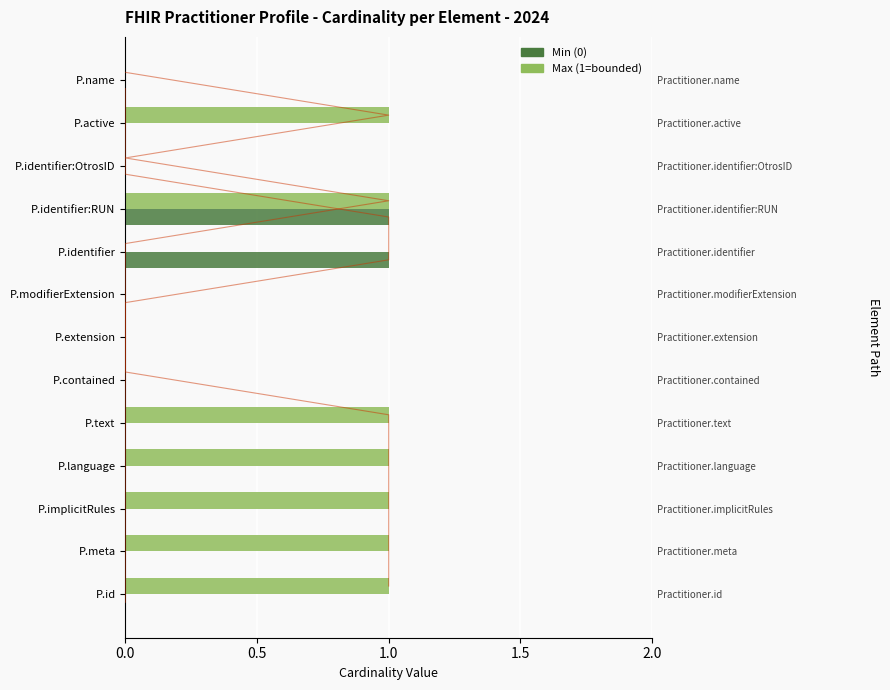

How many bars are there in each group?

2